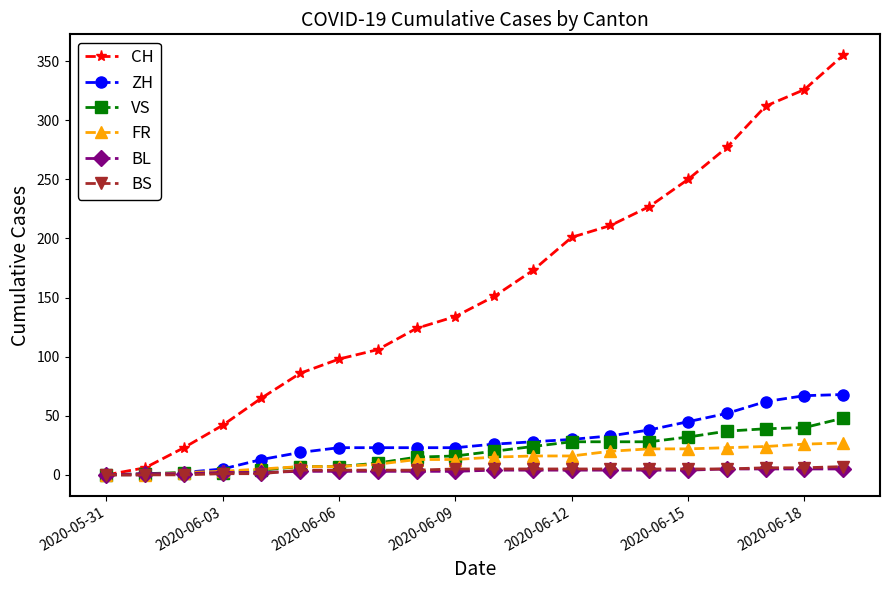

Does the chart display data point markers on the line(s)?

Yes